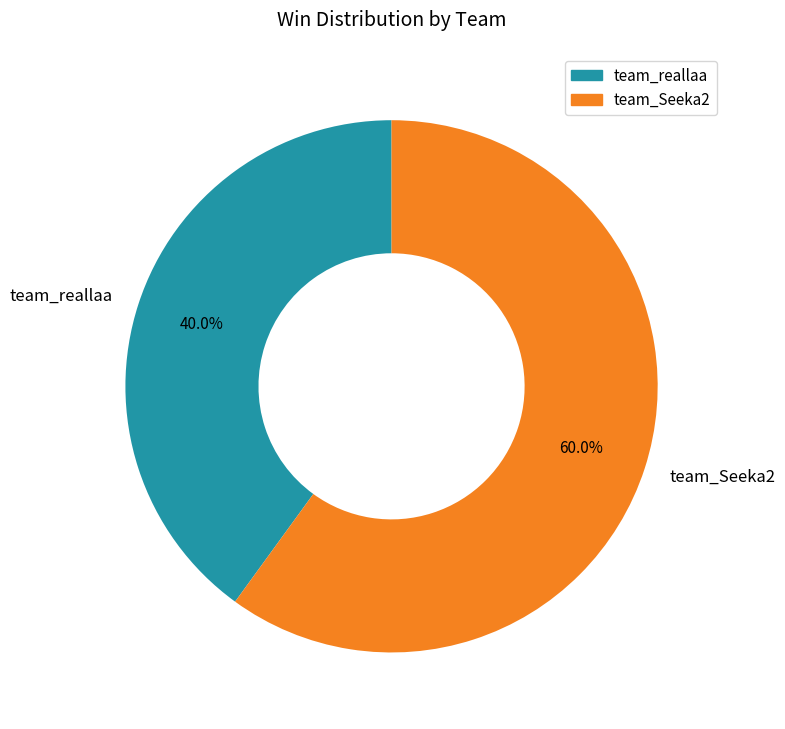

Rank the categories by value from lowest to highest.

team_reallaa, team_Seeka2